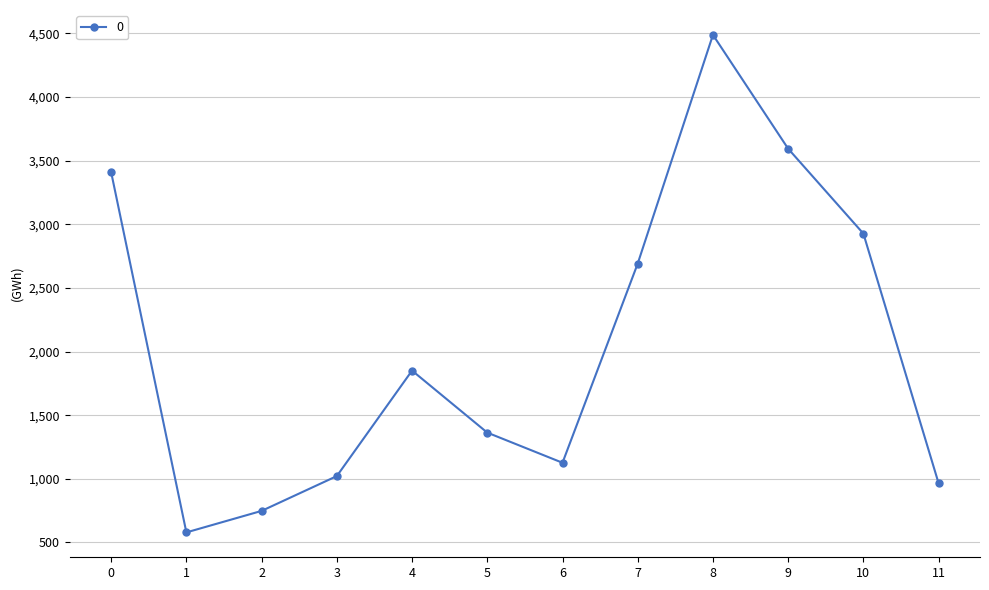

How many interior local valleys (lower than both neighbors) does the data have?

2